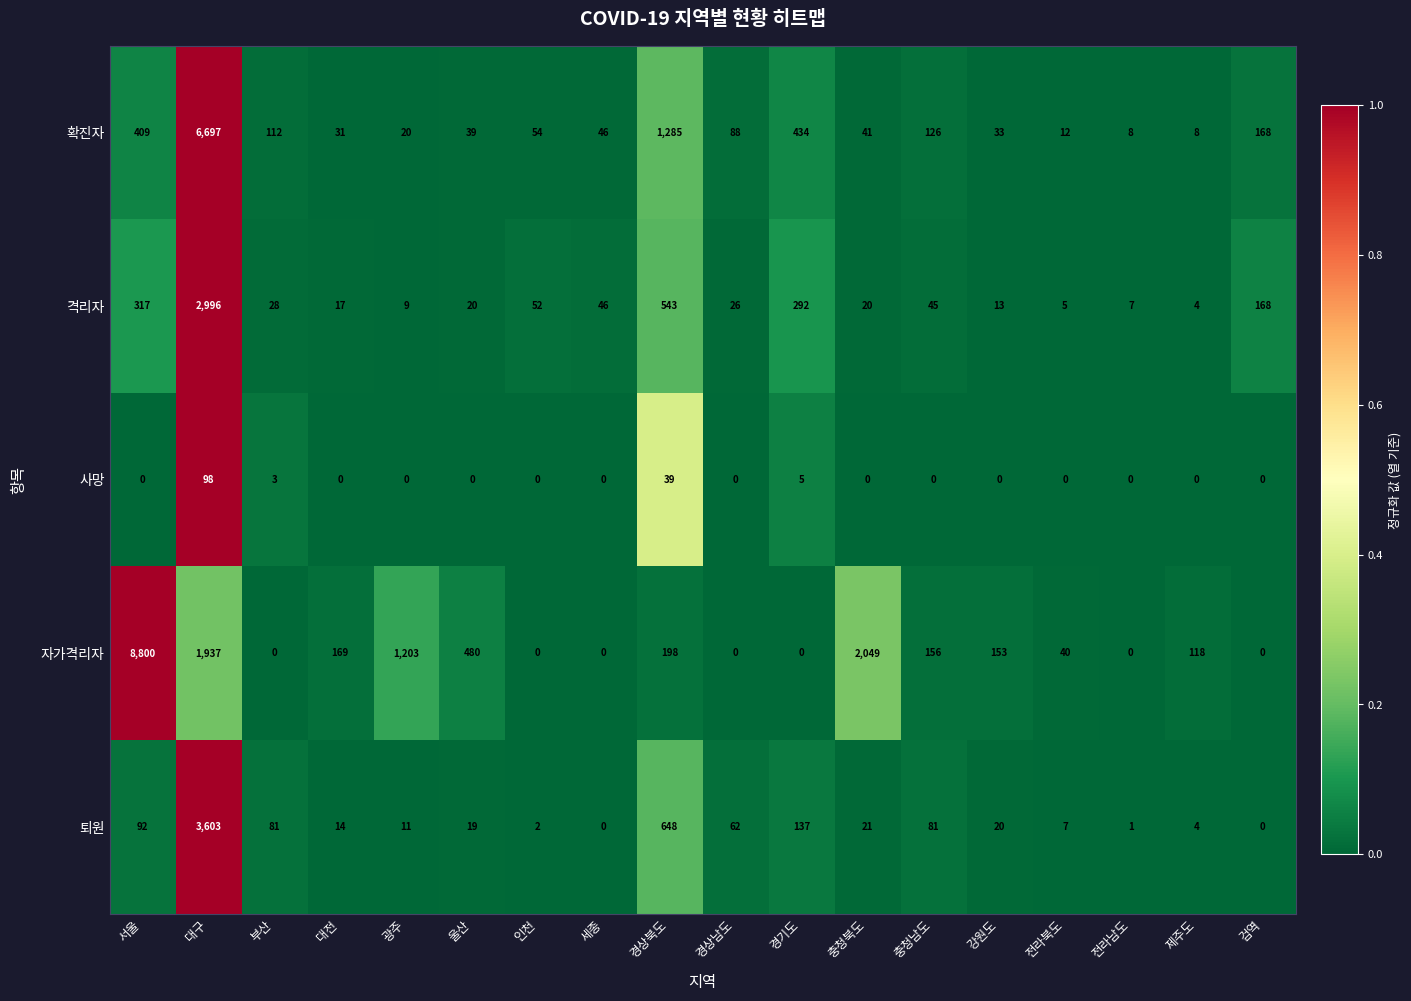

At how many categories does at least one series exceed 0?

18